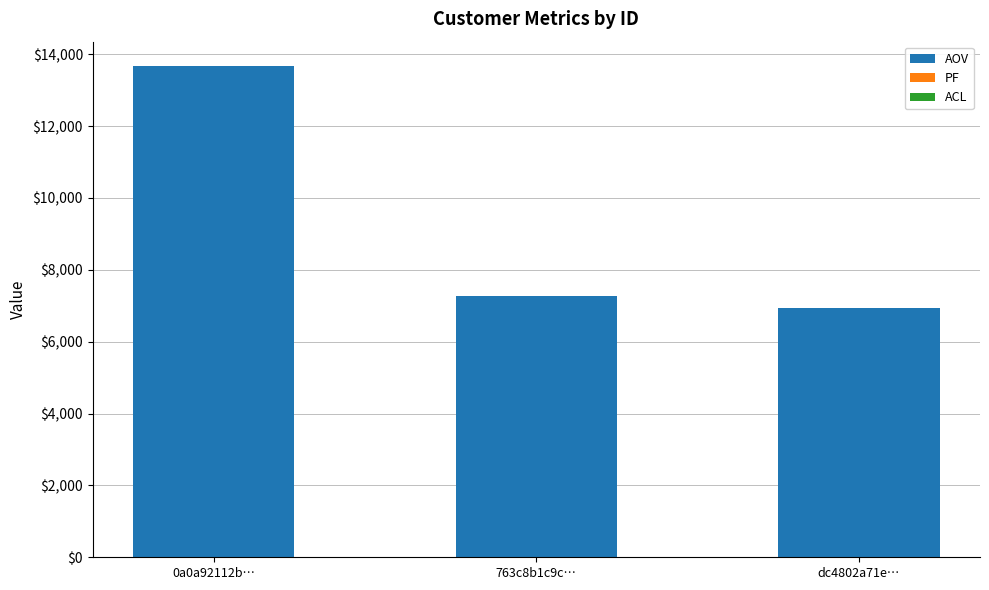

At which category is the sum across all series the highest?

0a0a92112b…